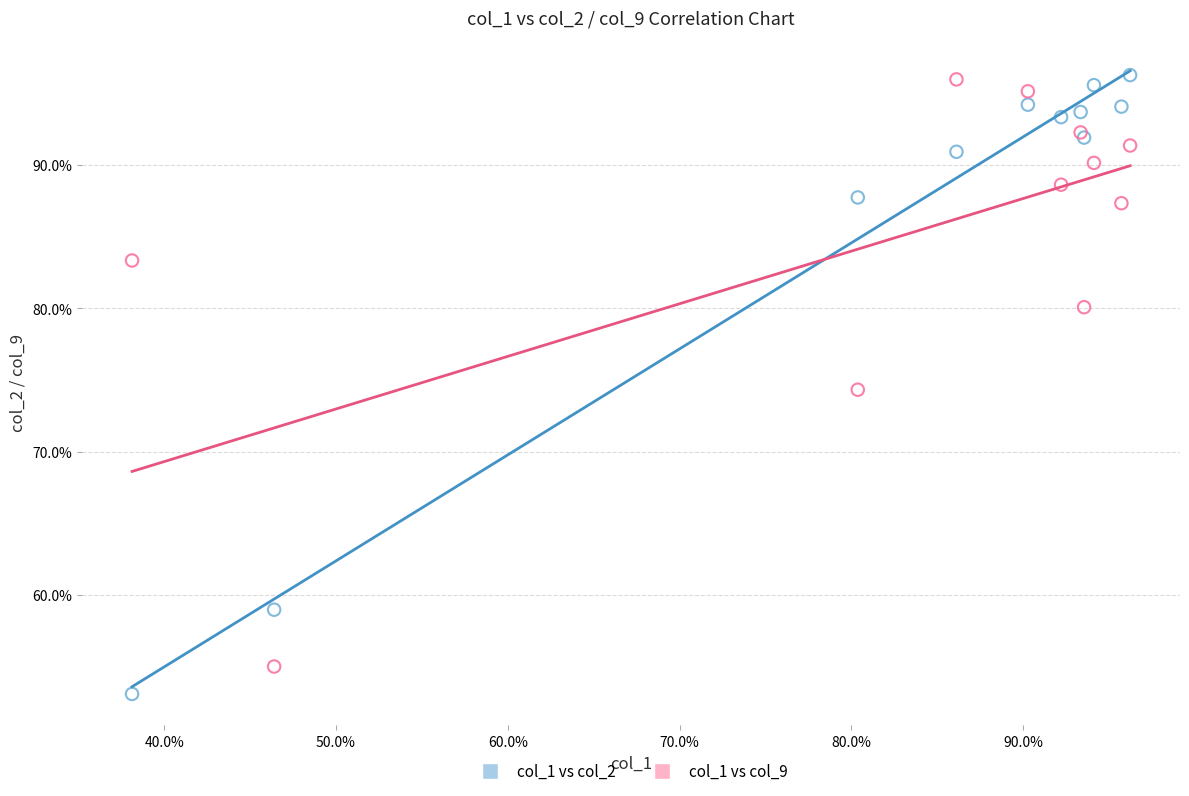

What are all the series names shown in the legend?

col_1 vs col_2, col_1 vs col_9